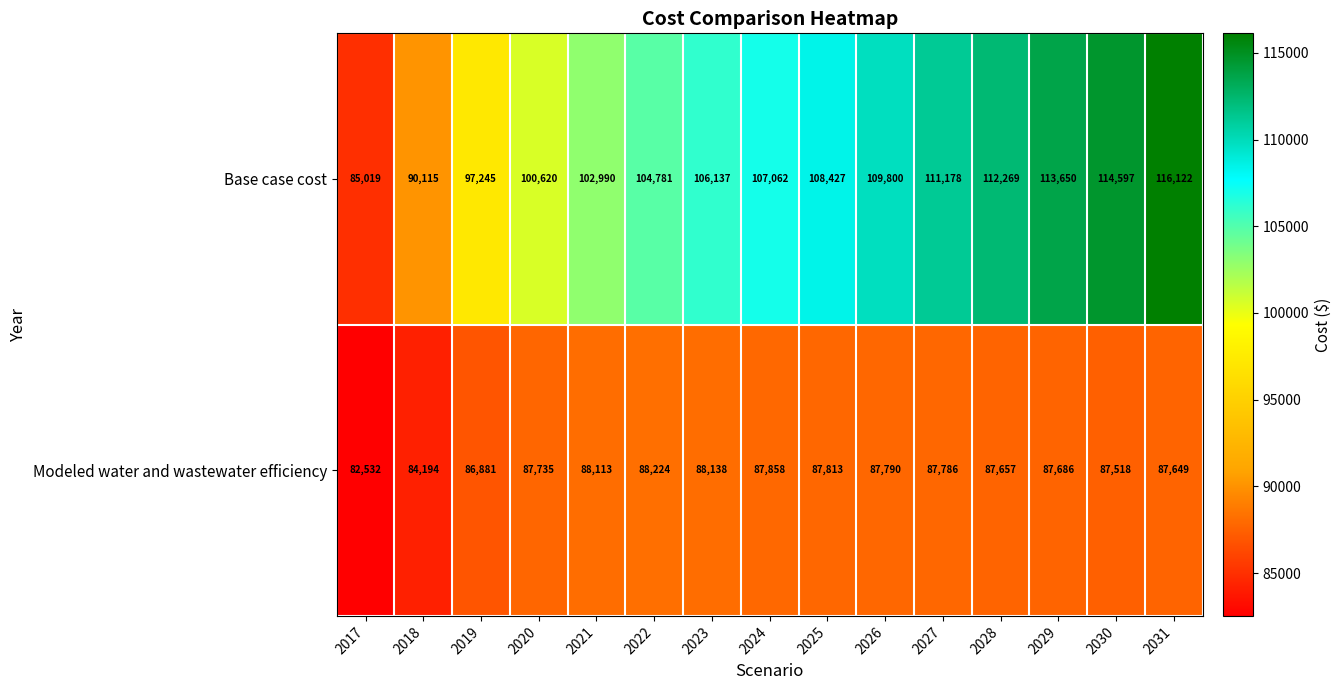

At which label is Base case cost closest to 100570?

2020